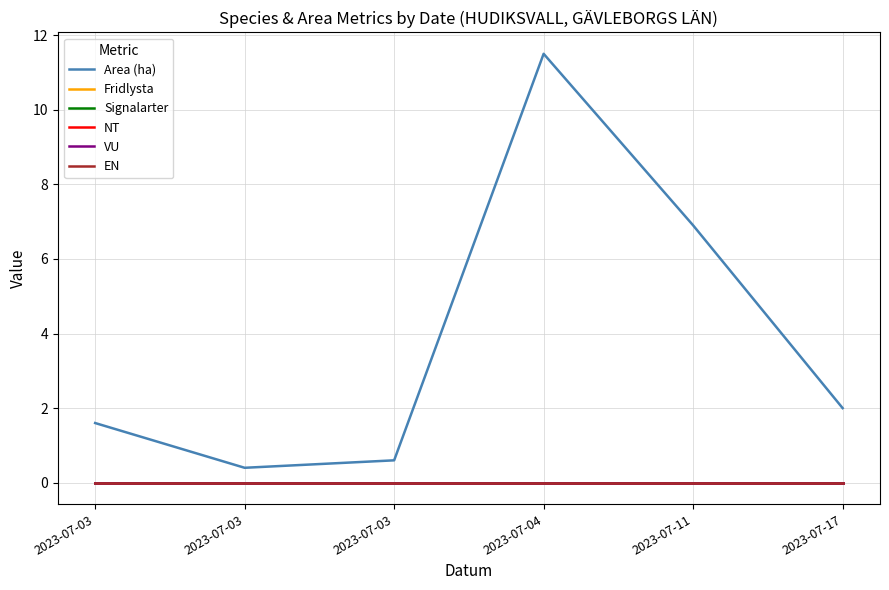

The NT series shows 0.0 at 2023-07-03. True or false?

True